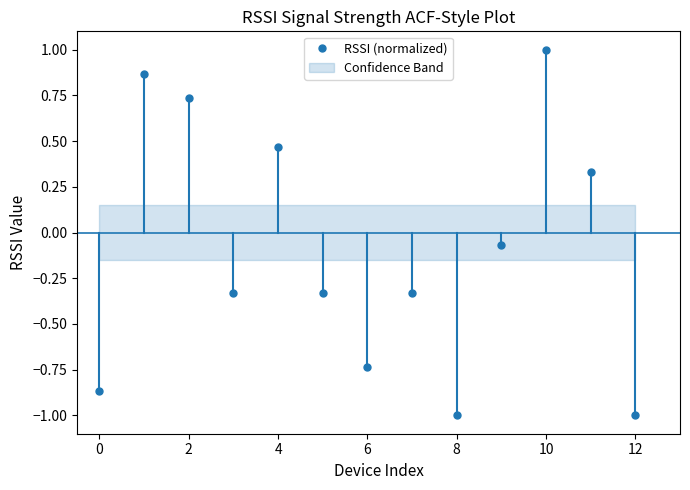

True or false: RSSI (normalized) has more than 1 points higher than both neighbors.

True